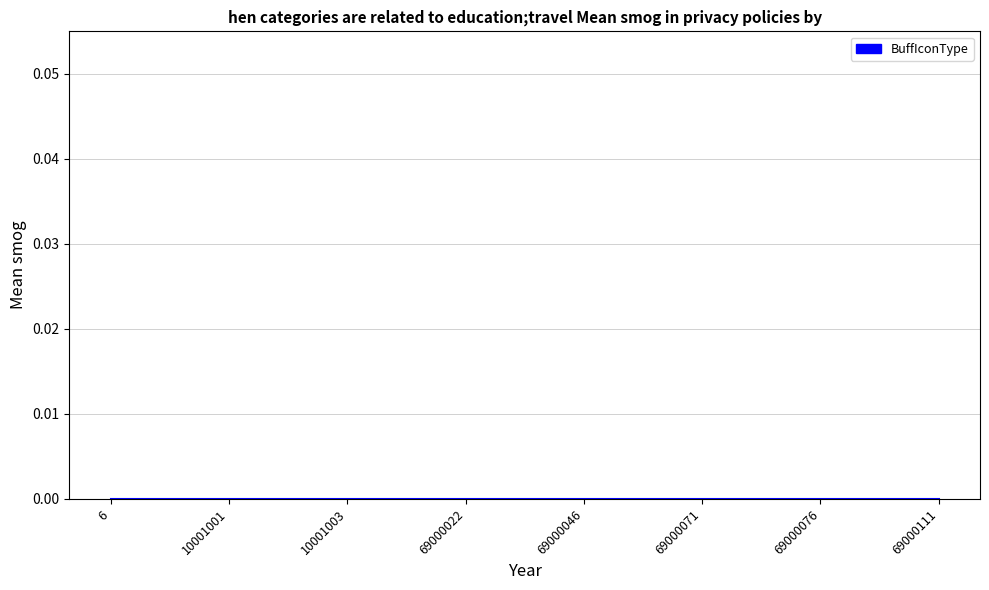

True or false: buff操作参数值类型 and BuffEffectID cross at least once.

False